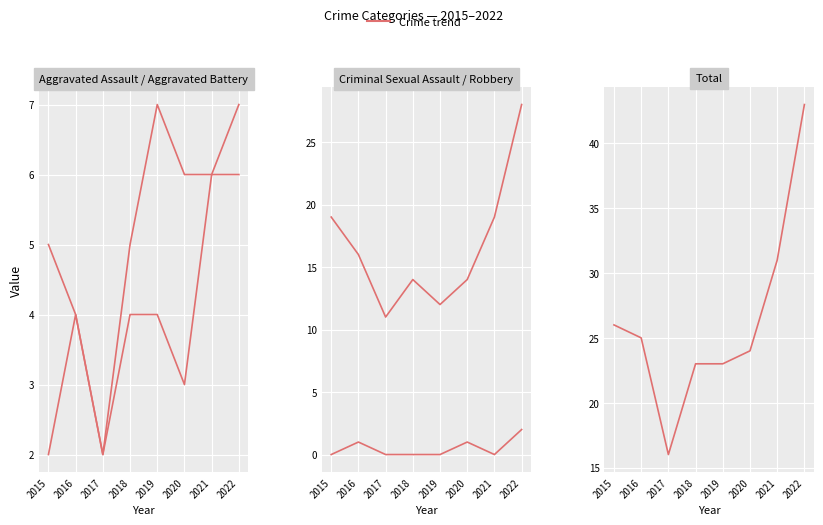

Reading right to left, list all the values displayed in this chart.

Aggravated Assault: 2022=6	2021=6	2020=3	2019=4	2018=4	2017=2	2016=4	2015=2
Aggravated Battery: 2022=7	2021=6	2020=6	2019=7	2018=5	2017=2	2016=4	2015=5
Criminal Sexual Assault: 2022=2	2021=0	2020=1	2019=0	2018=0	2017=0	2016=1	2015=0
Robbery: 2022=28	2021=19	2020=14	2019=12	2018=14	2017=11	2016=16	2015=19
Total: 2022=43	2021=31	2020=24	2019=23	2018=23	2017=16	2016=25	2015=26